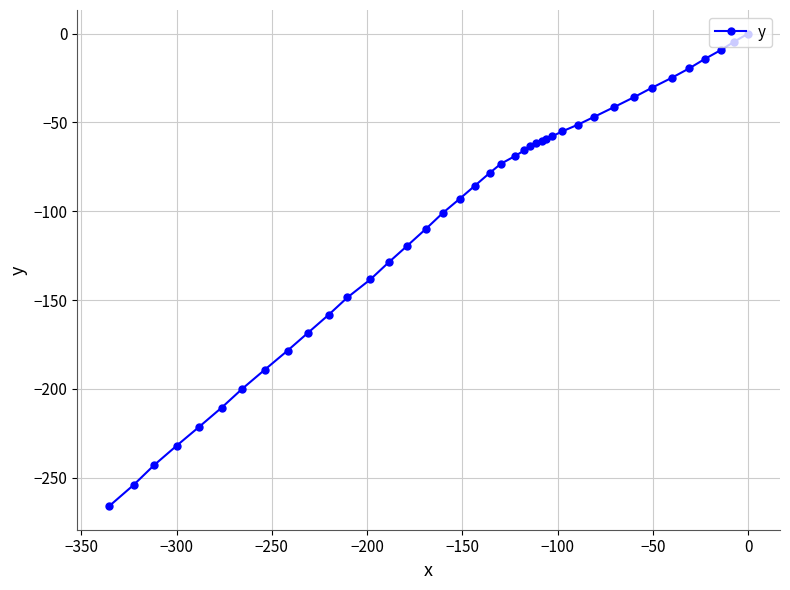

True or false: the data shows -335.1 at −300.

False